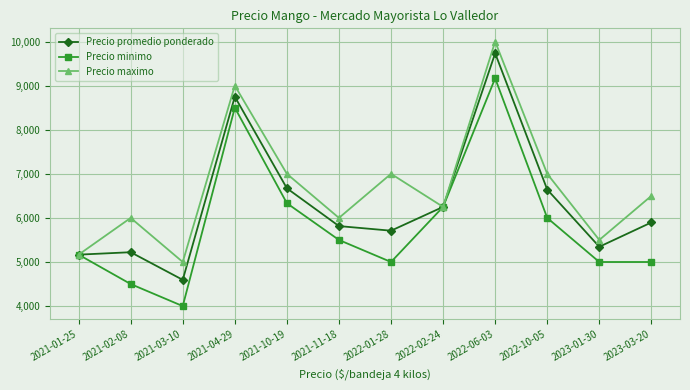

What is the maximum value shown in the chart?

10000.0